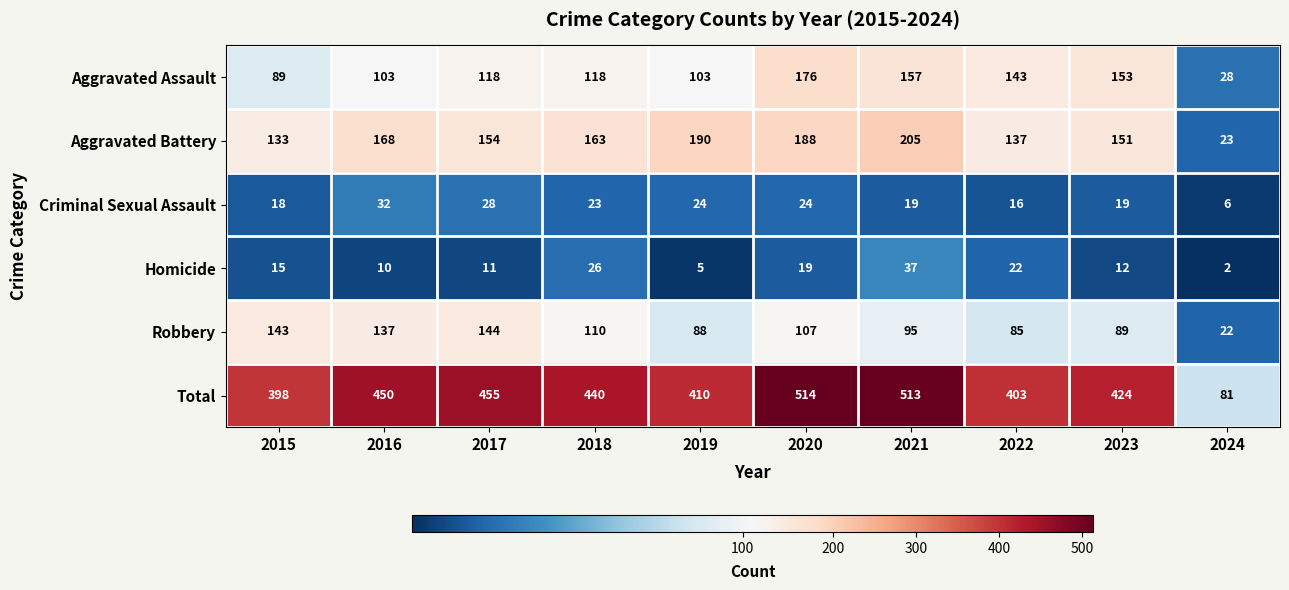

What is the sum of the Aggravated Assault values at 2016 and 2021?

260